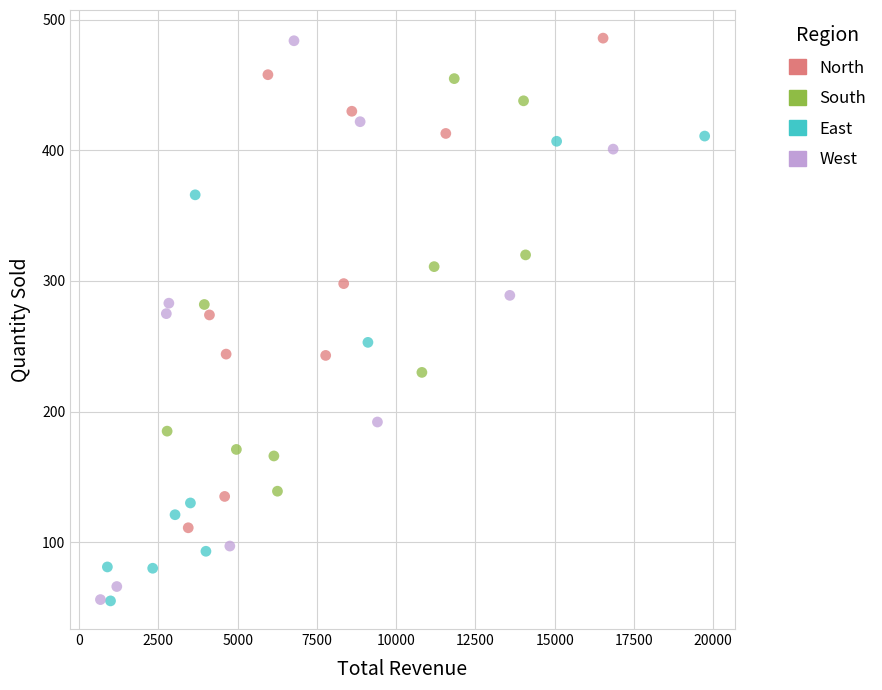

Which series has the widest spread of Y values?

West